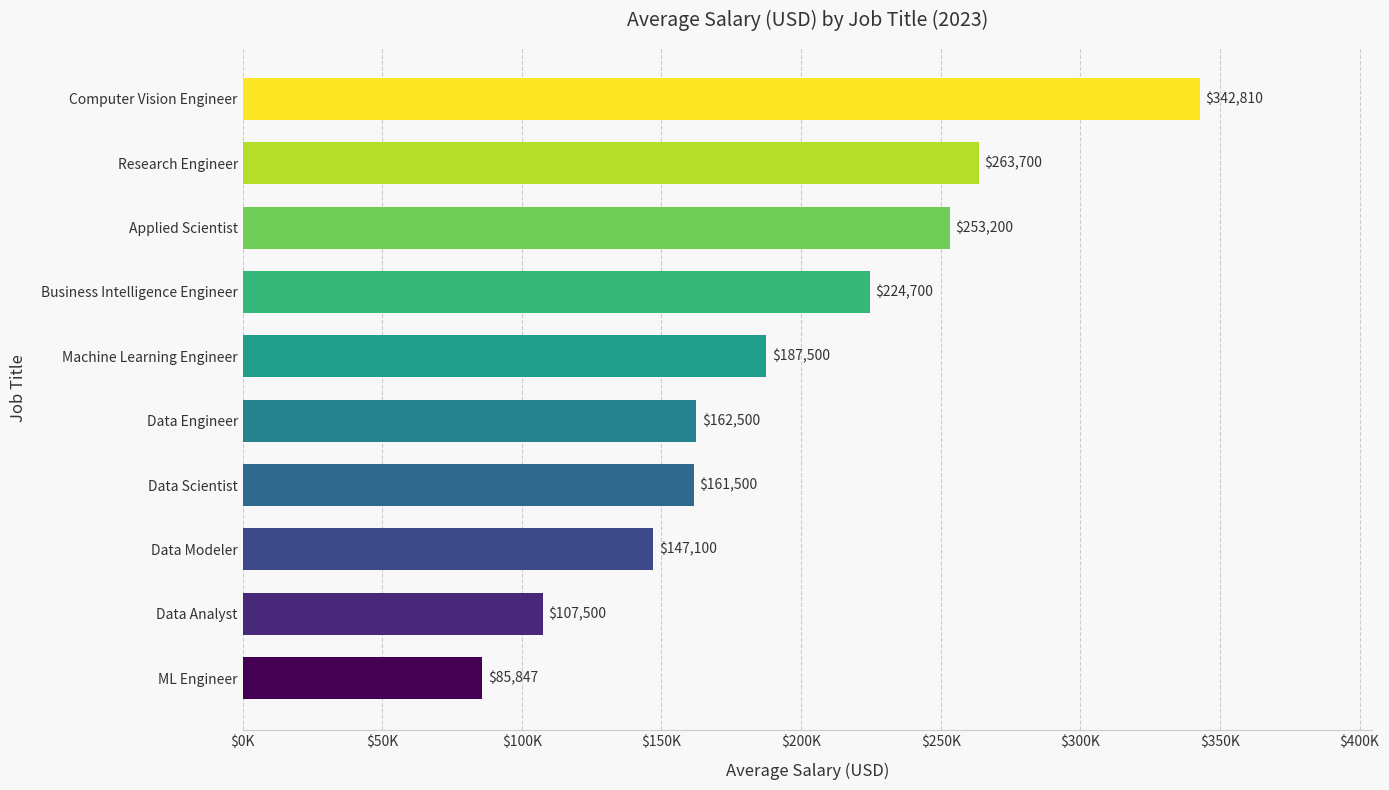

Does the chart contain any negative values?

No